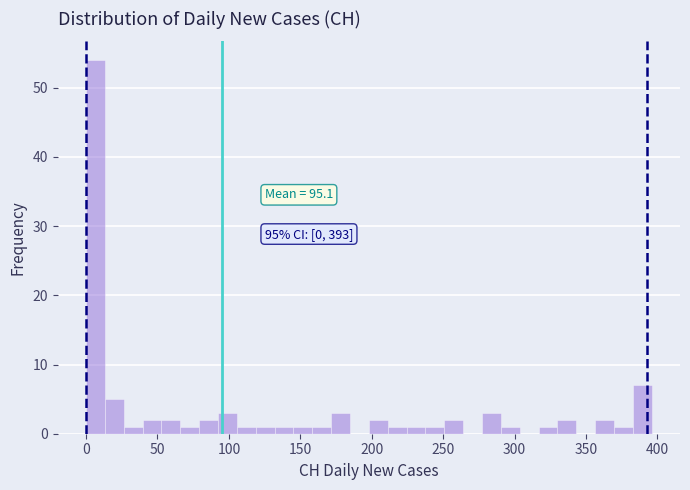

Read against the x-axis, roughly where is the centre of the tallest bar?

5